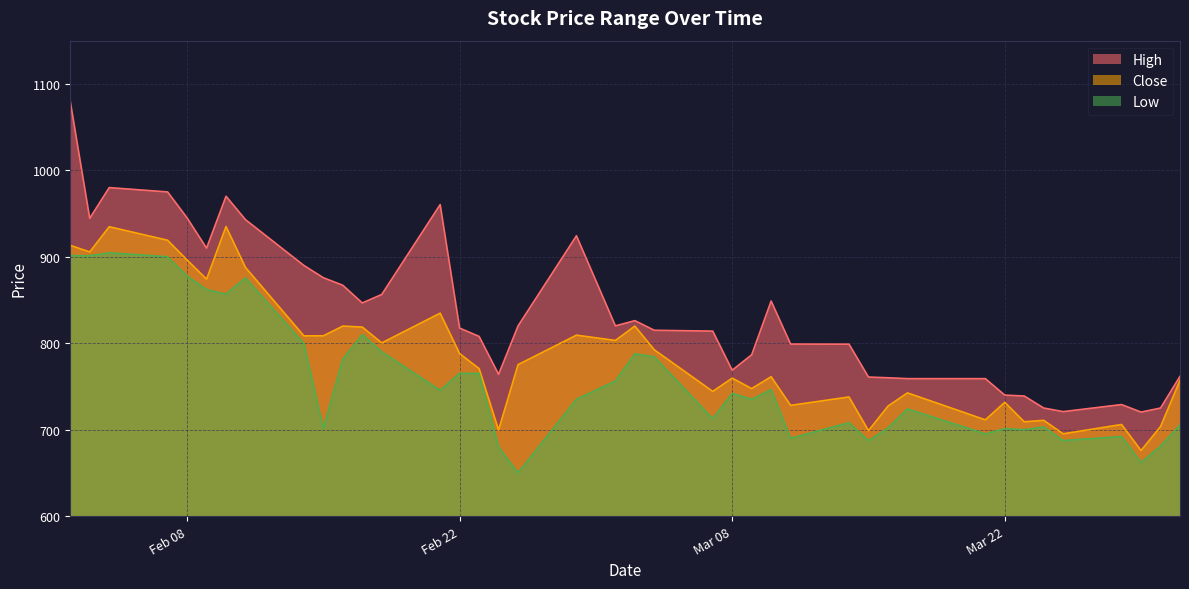

At how many categories does at least one series exceed 1068?

1